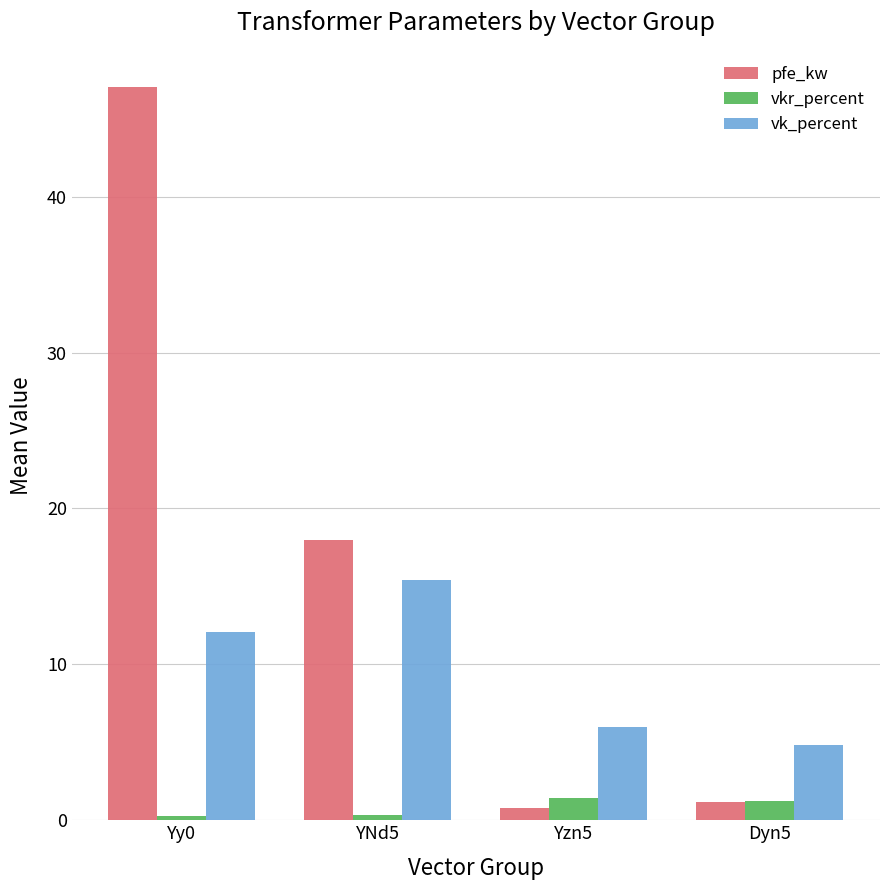

What is the total value across all series at Yzn5?

8.2